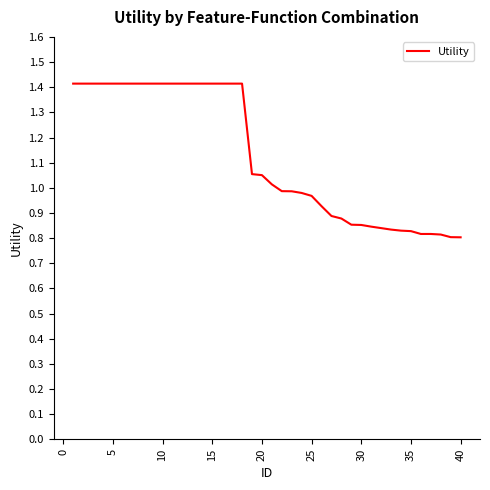

What is the difference between the maximum and minimum values?

0.6